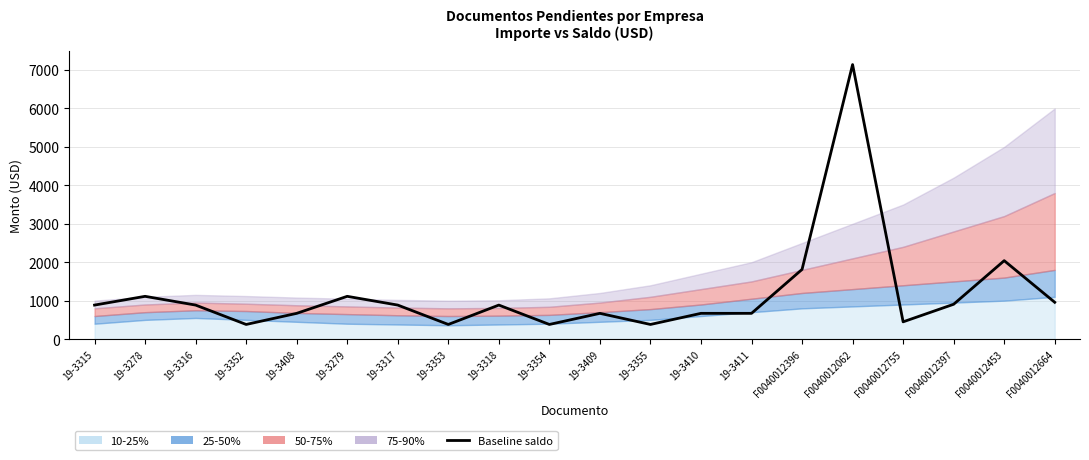

How many data points are less than 884?

9